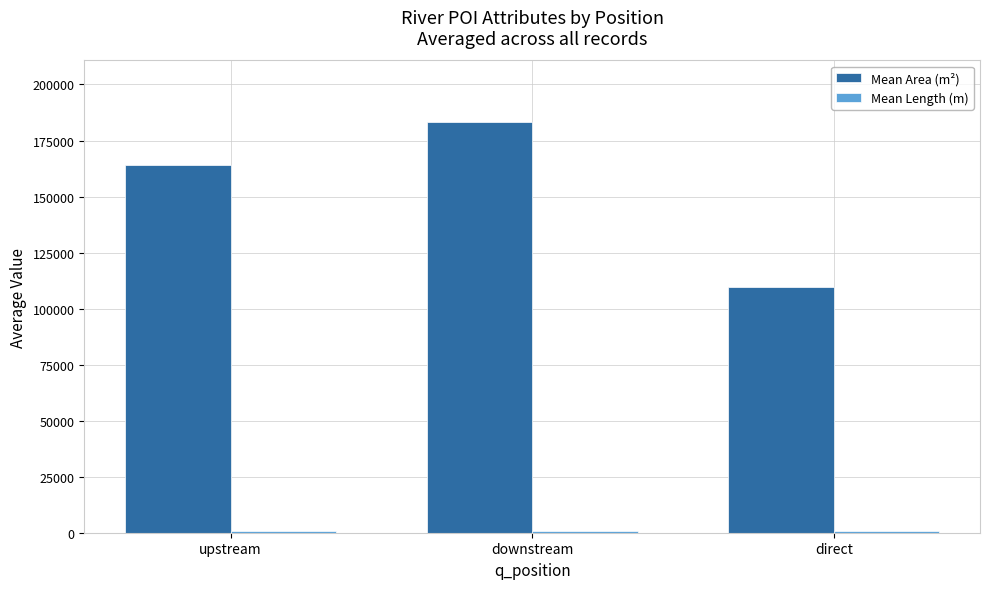

What is the maximum value shown in the chart?

183234.3